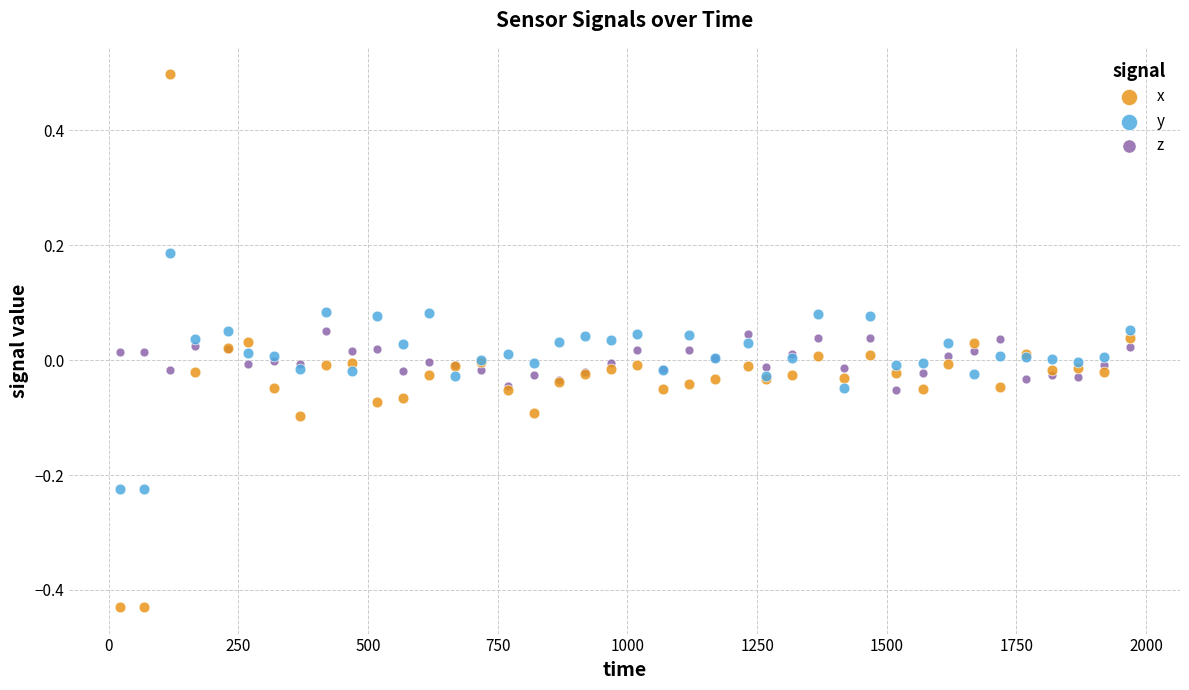

What are all the series names shown in the legend?

x, y, z